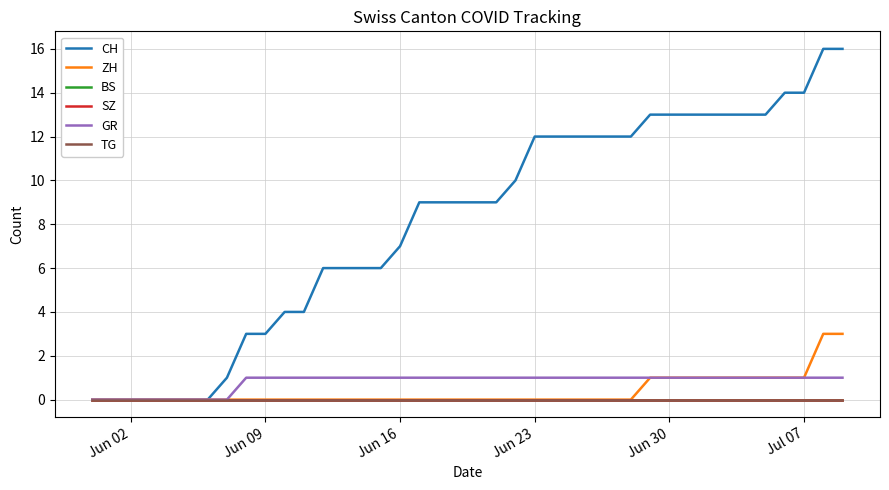

True or false: BS and TG cross at least once.

False